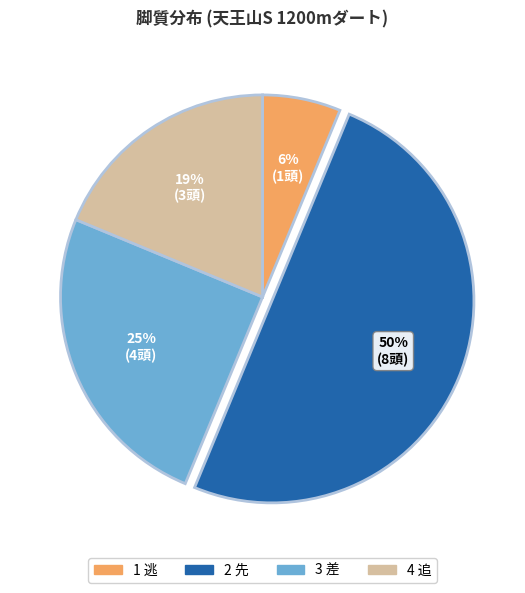

How many segments does this pie chart have?

4